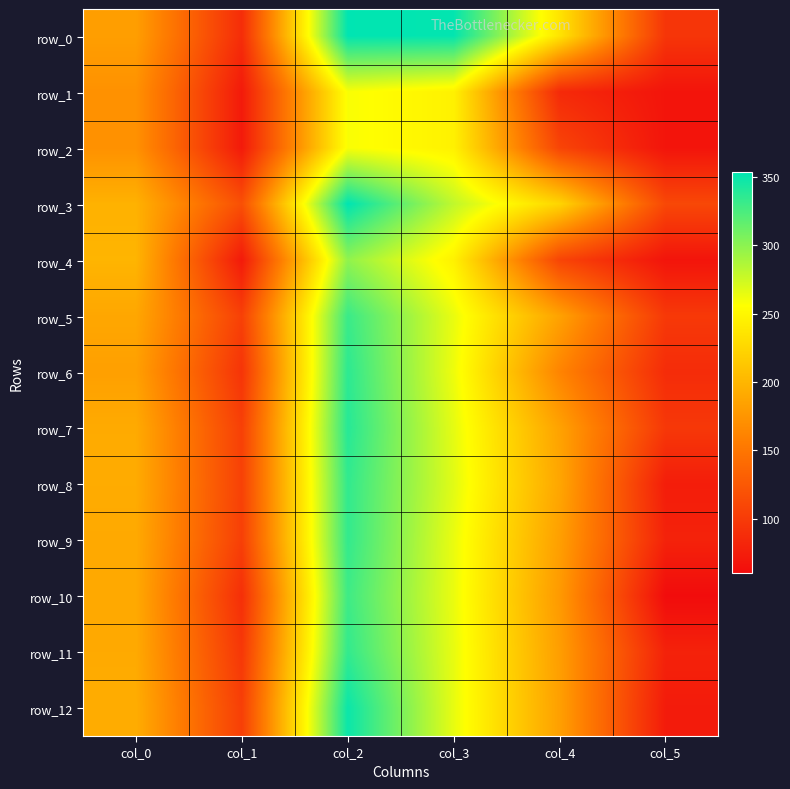

Which category has the lowest value across all series?

col_5